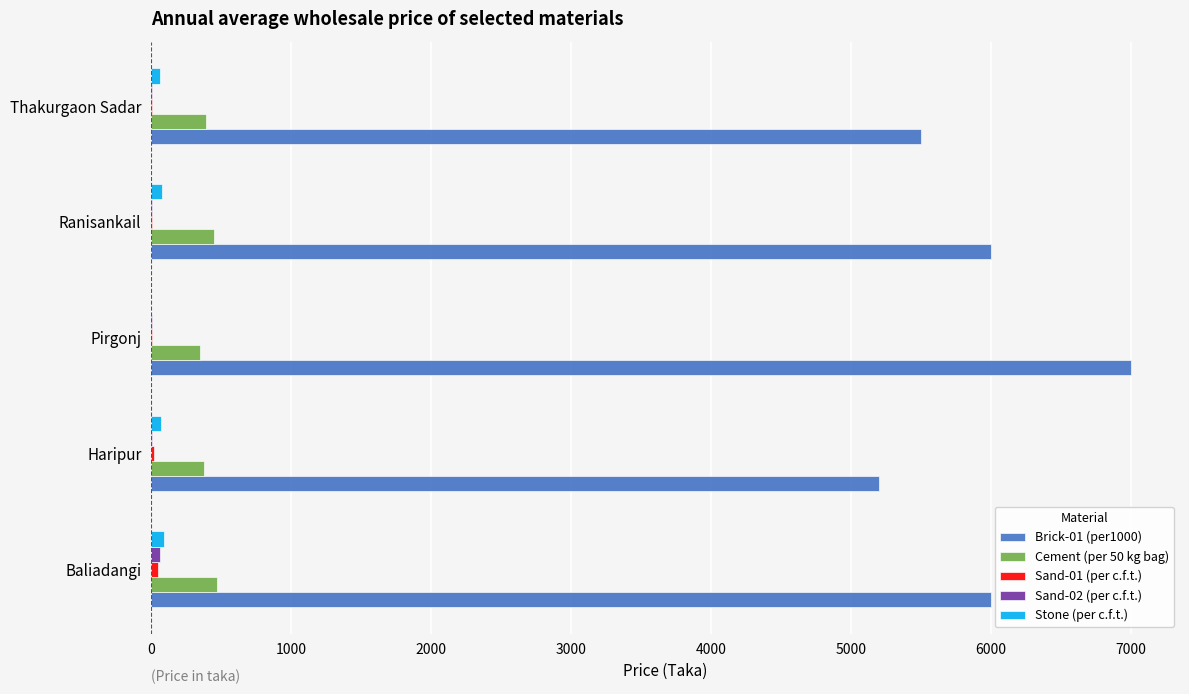

Which series has the largest total across all categories?

Brick-01 (per1000)